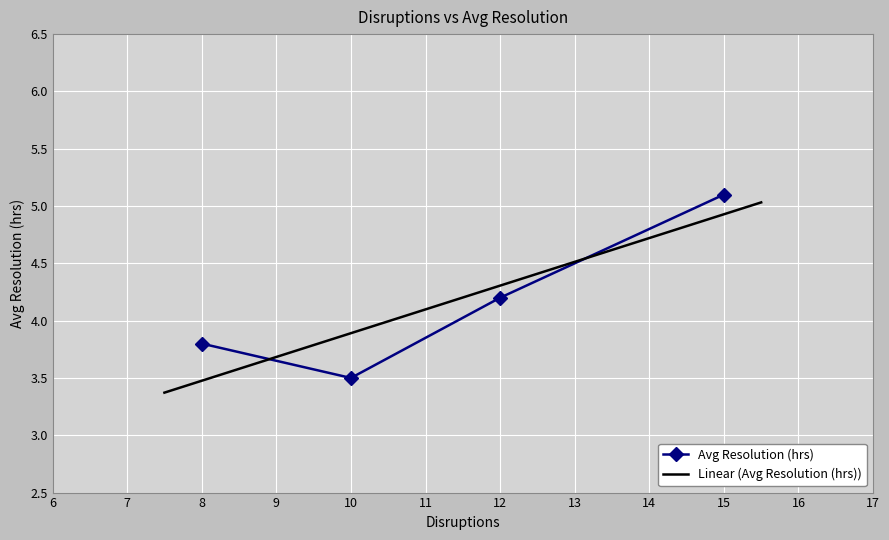

At which category does Avg Resolution (hrs) reach its first local valley?

10